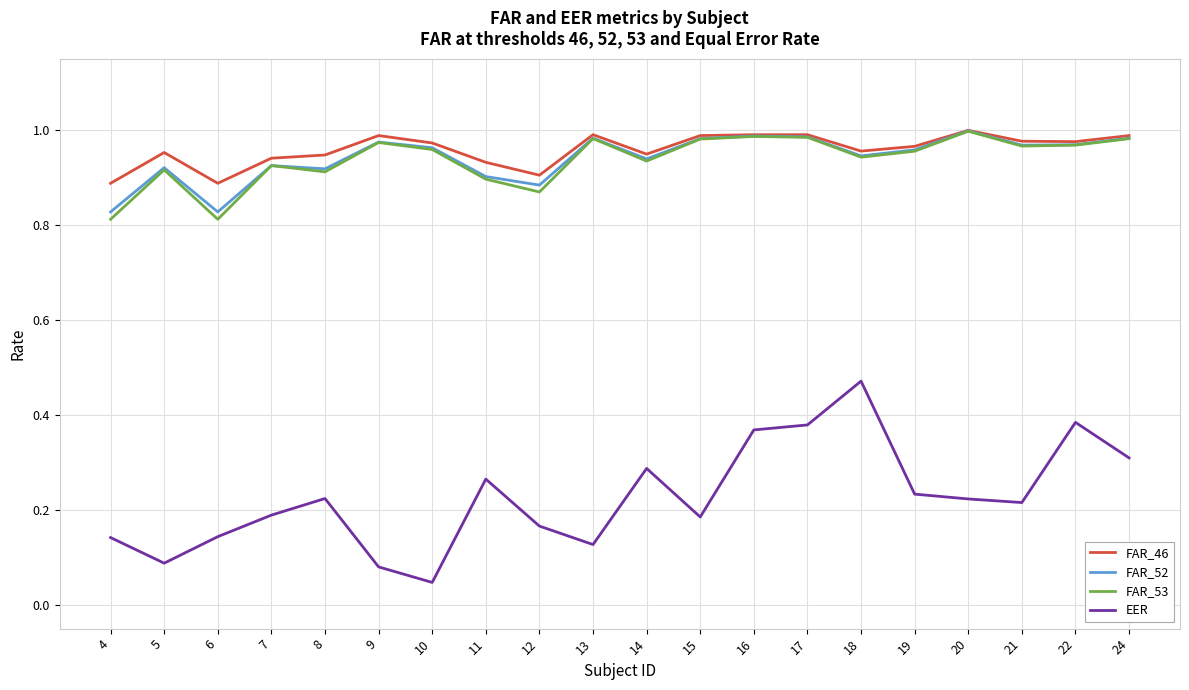

Is it true that FAR_46 equals 0.6 at 13?

False